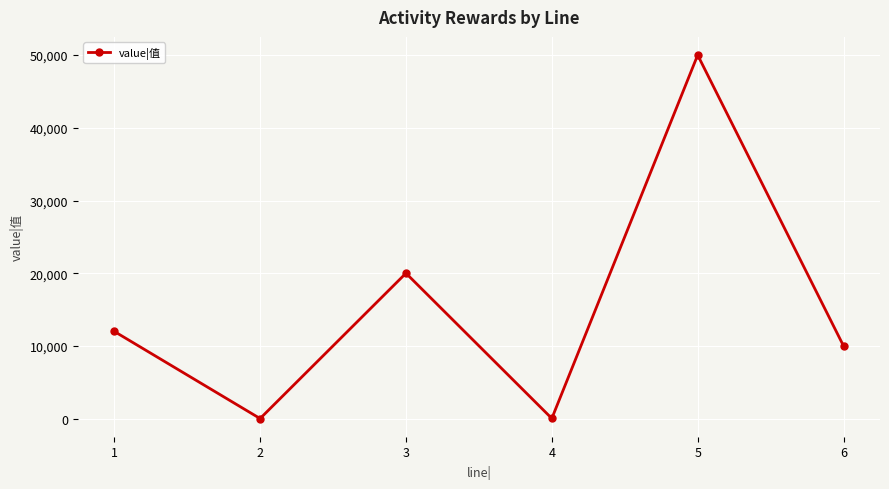

What is the ratio of the value at 3 to the value at 1?

1.7